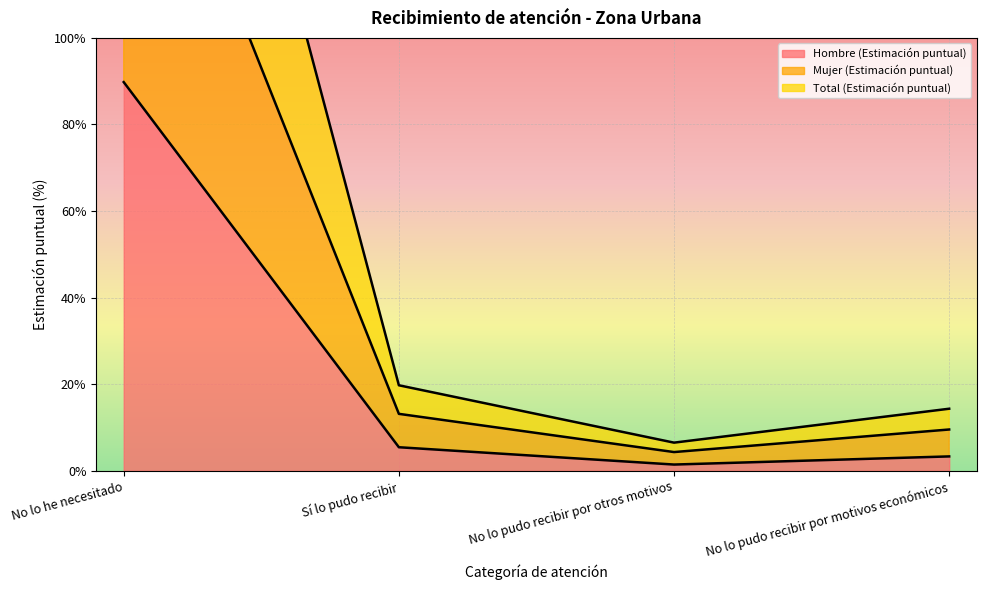

The value of Total (Estimación puntual) at No lo he necesitado is 258.2. True or false?

False